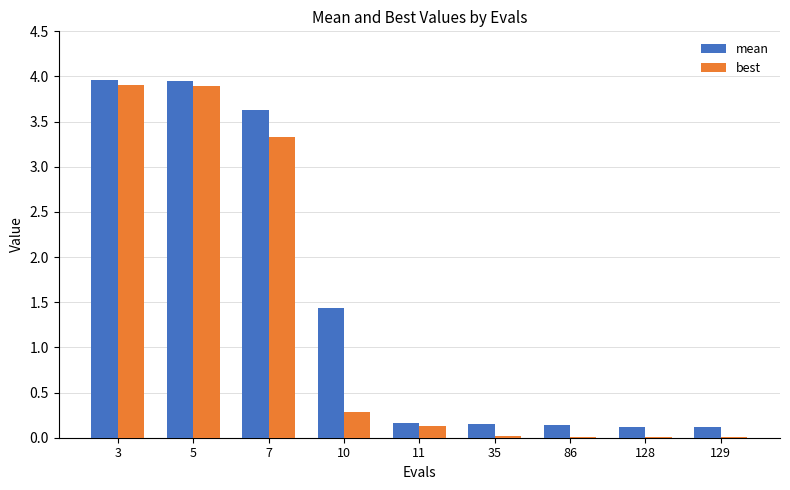

The value of best at 10 is 0.1. True or false?

False